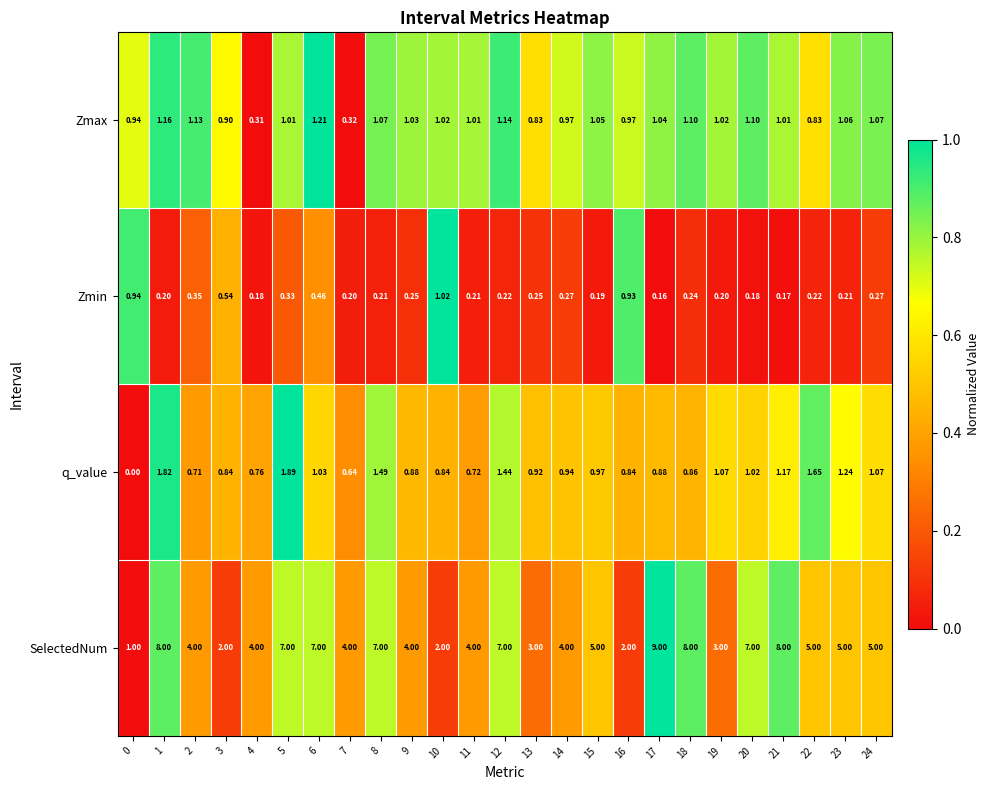

At which category is the sum across all series the highest?

1